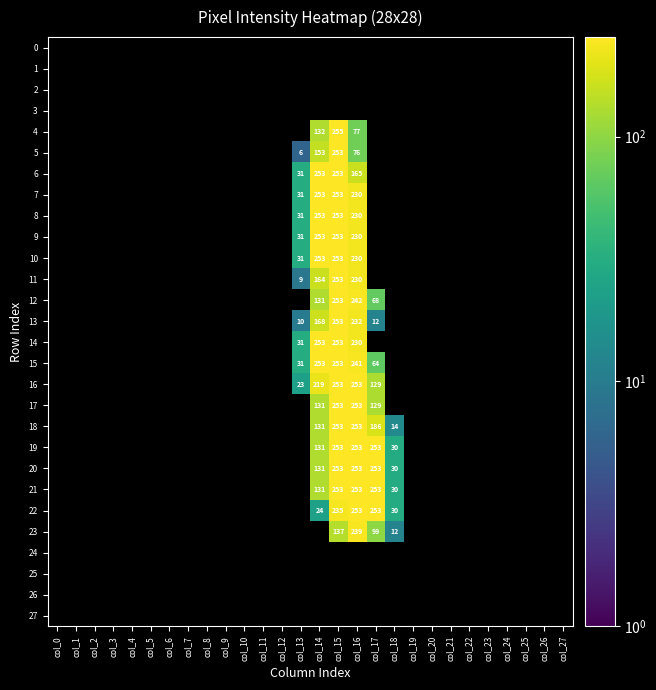

True or false: 22 has a value of 53 at col_18.

False